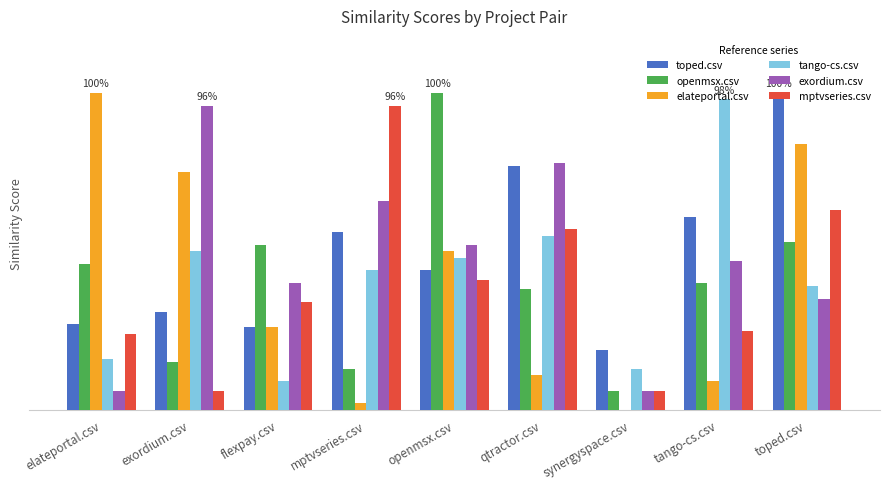

Are the bars horizontal?

No